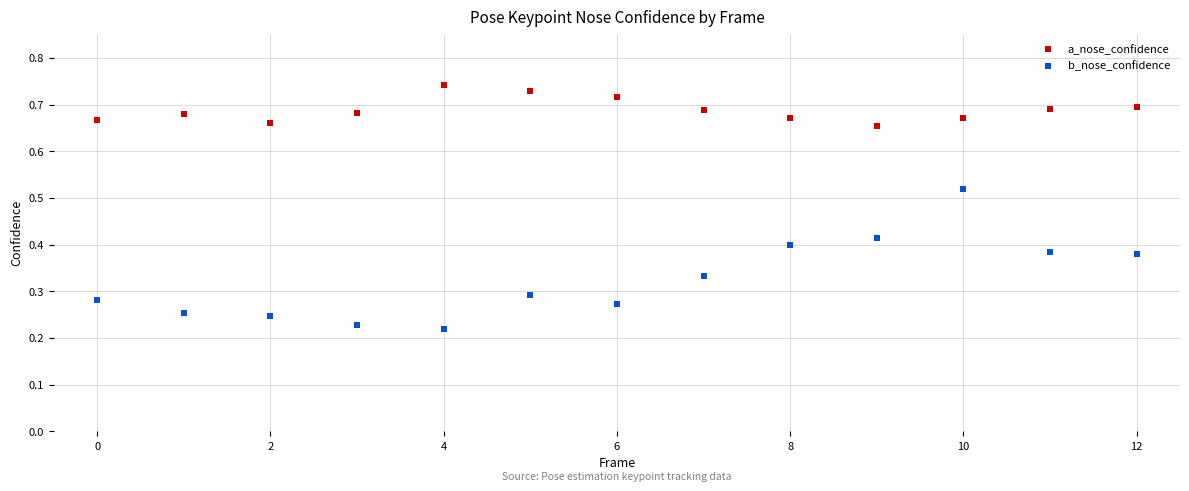

What are all the series names shown in the legend?

a_nose_confidence, b_nose_confidence